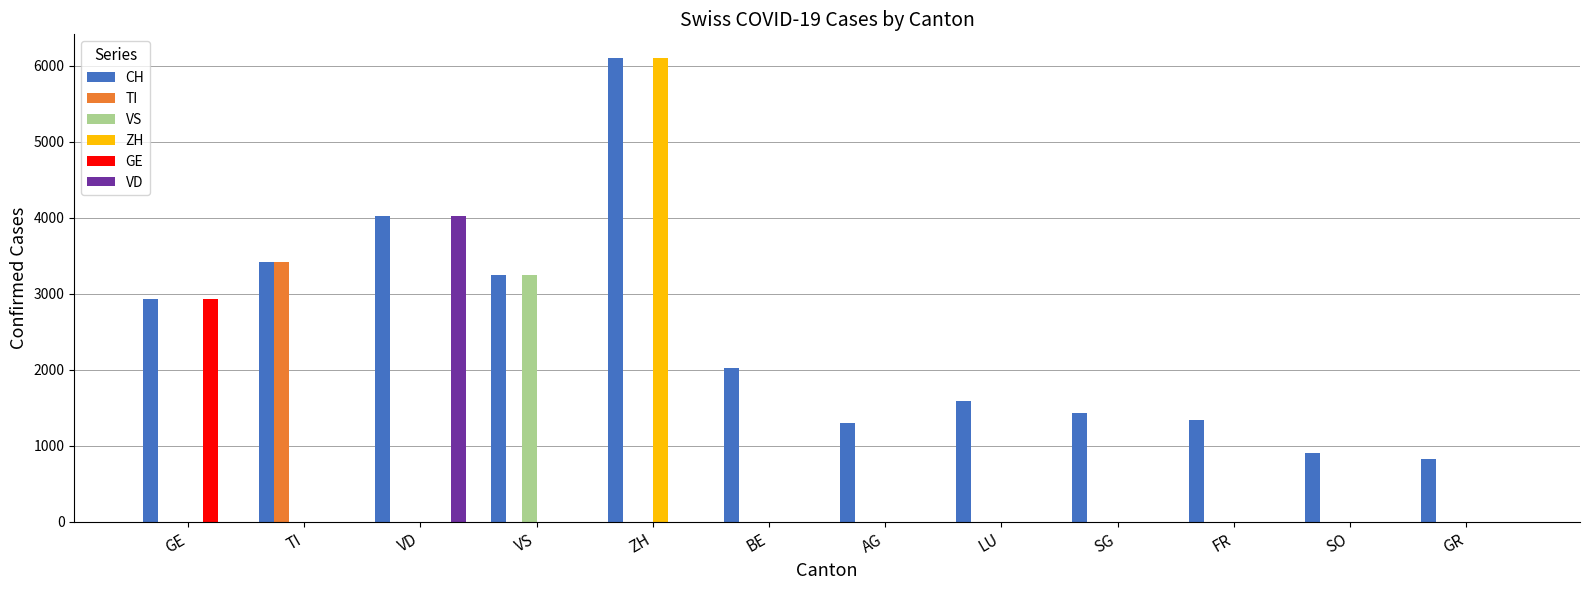

At which category is the sum across all series the highest?

ZH